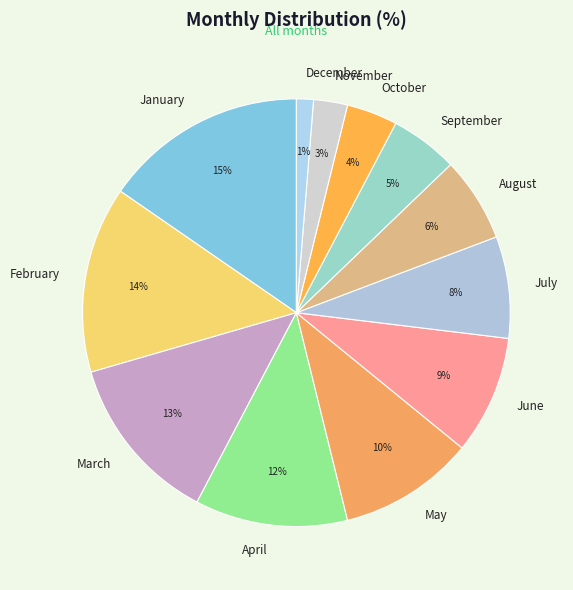

To the nearest percent, what percentage of the pie is April?

12%